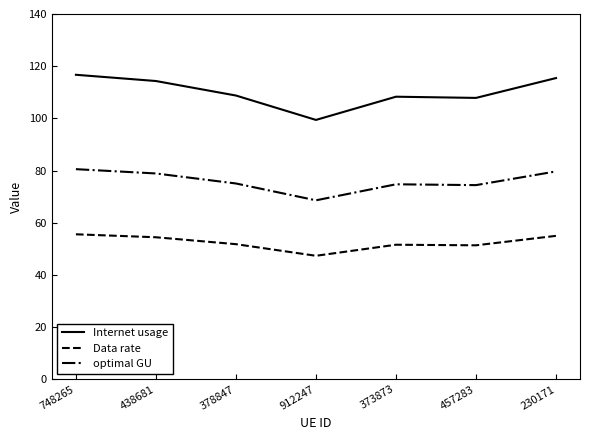

The optimal GU series shows 17.6 at 438681. True or false?

False